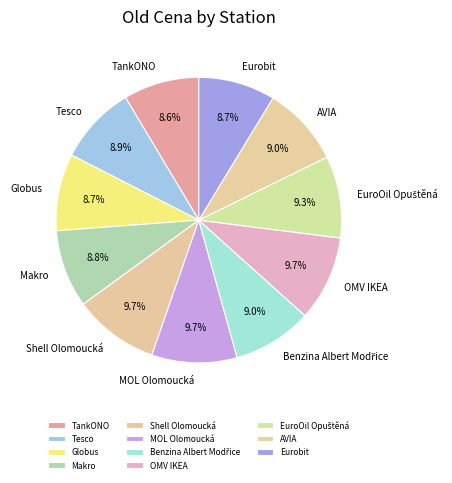

To the nearest percent, what portion does Tesco represent?

9%